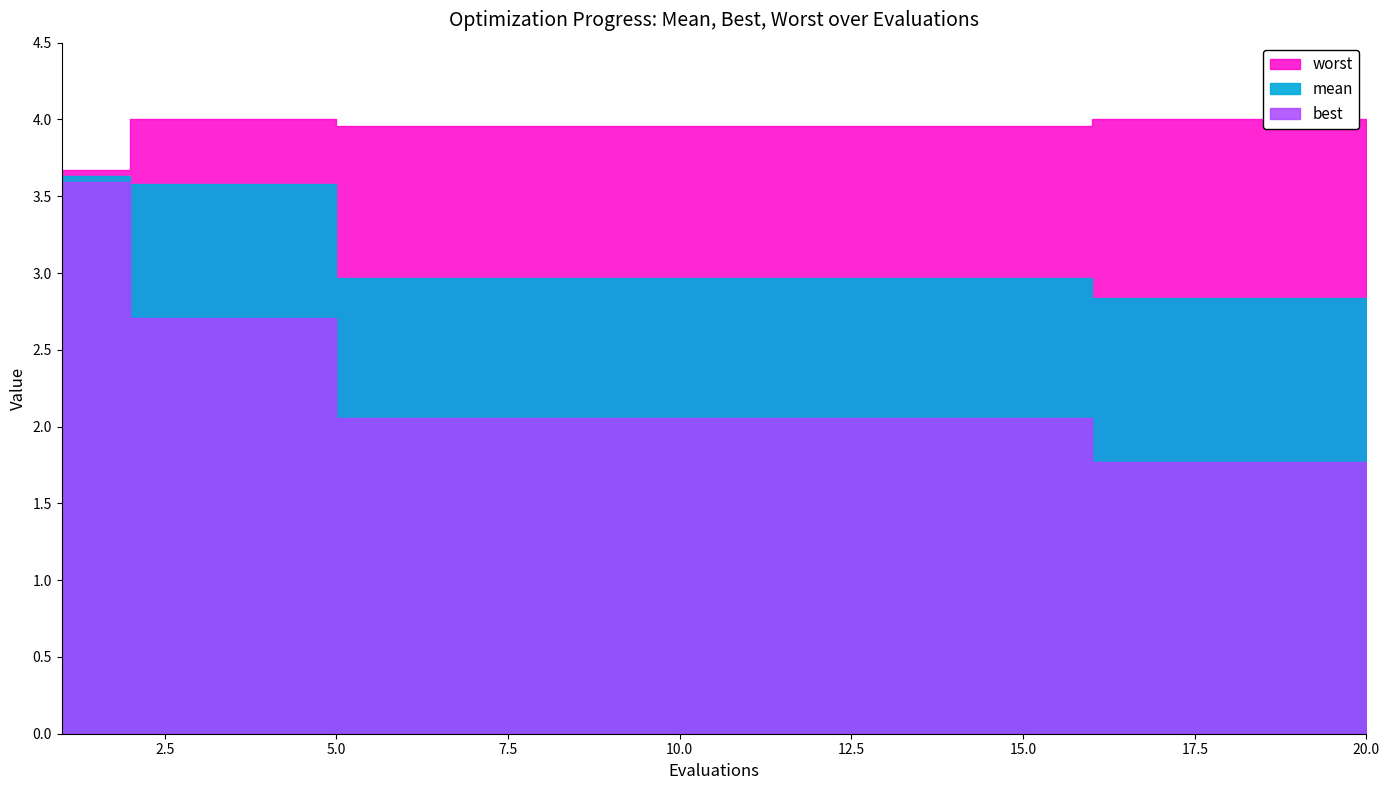

Is it true that best equals 1.8 at 4?

False